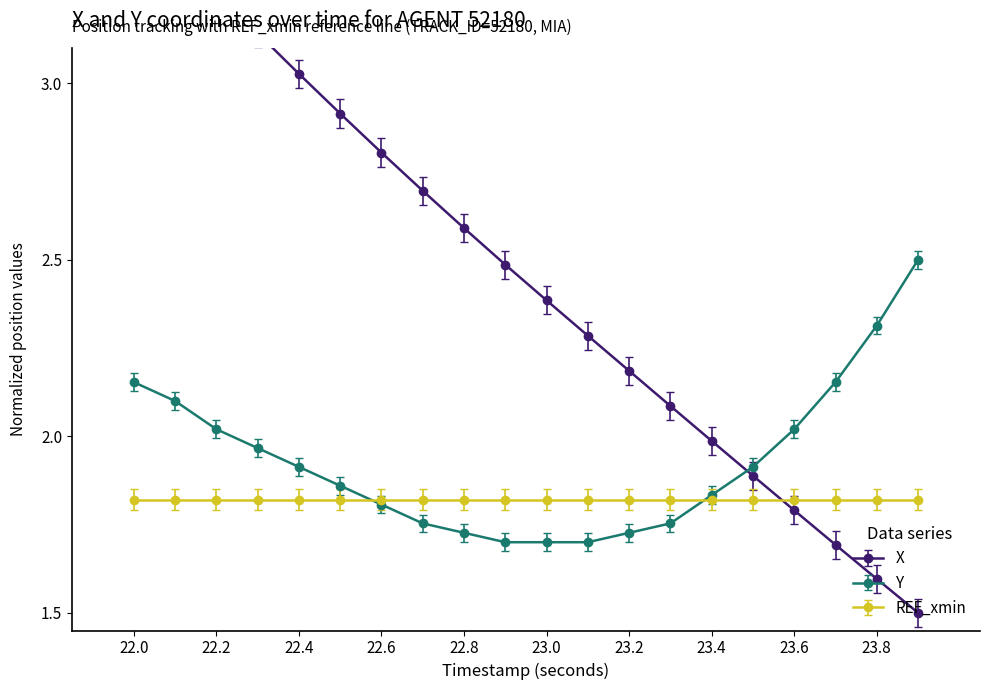

At how many categories does at least one series exceed 1?

20